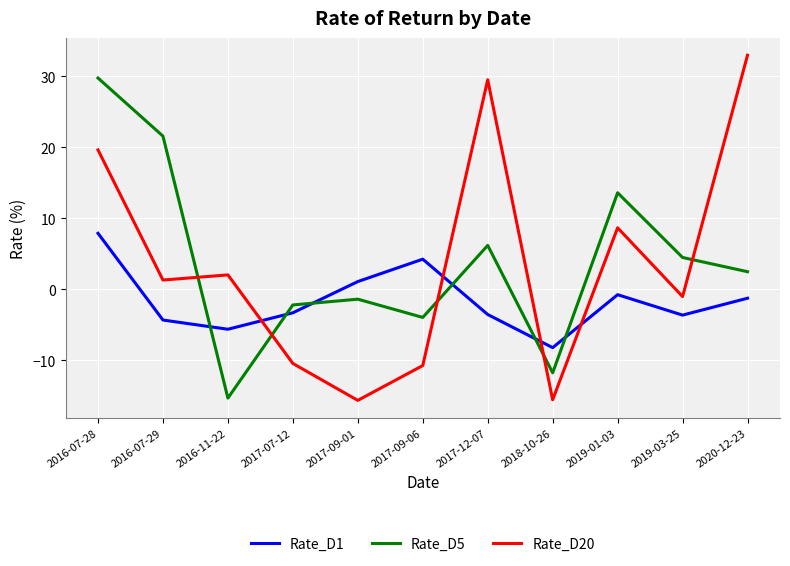

What is the greatest value displayed?

33.0